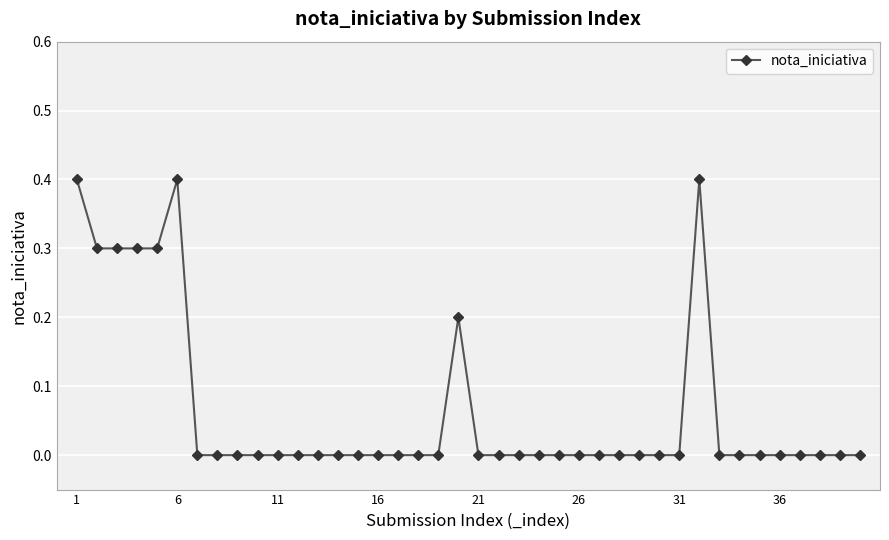

How many data points does each series have?

40